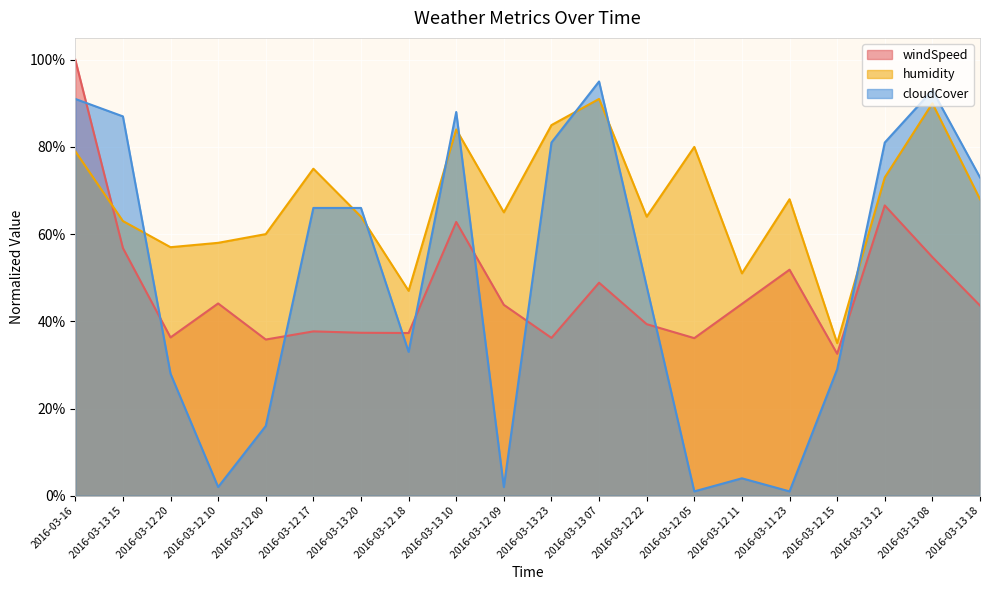

True or false: humidity has more than 2 points higher than both neighbors.

True